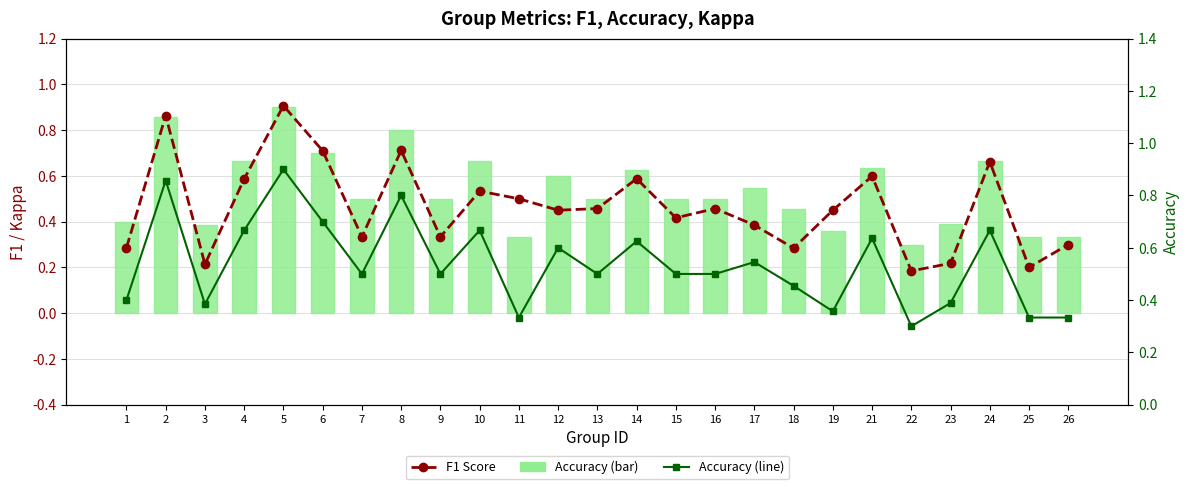

Where is Accuracy (line) nearest to the value 0?

22